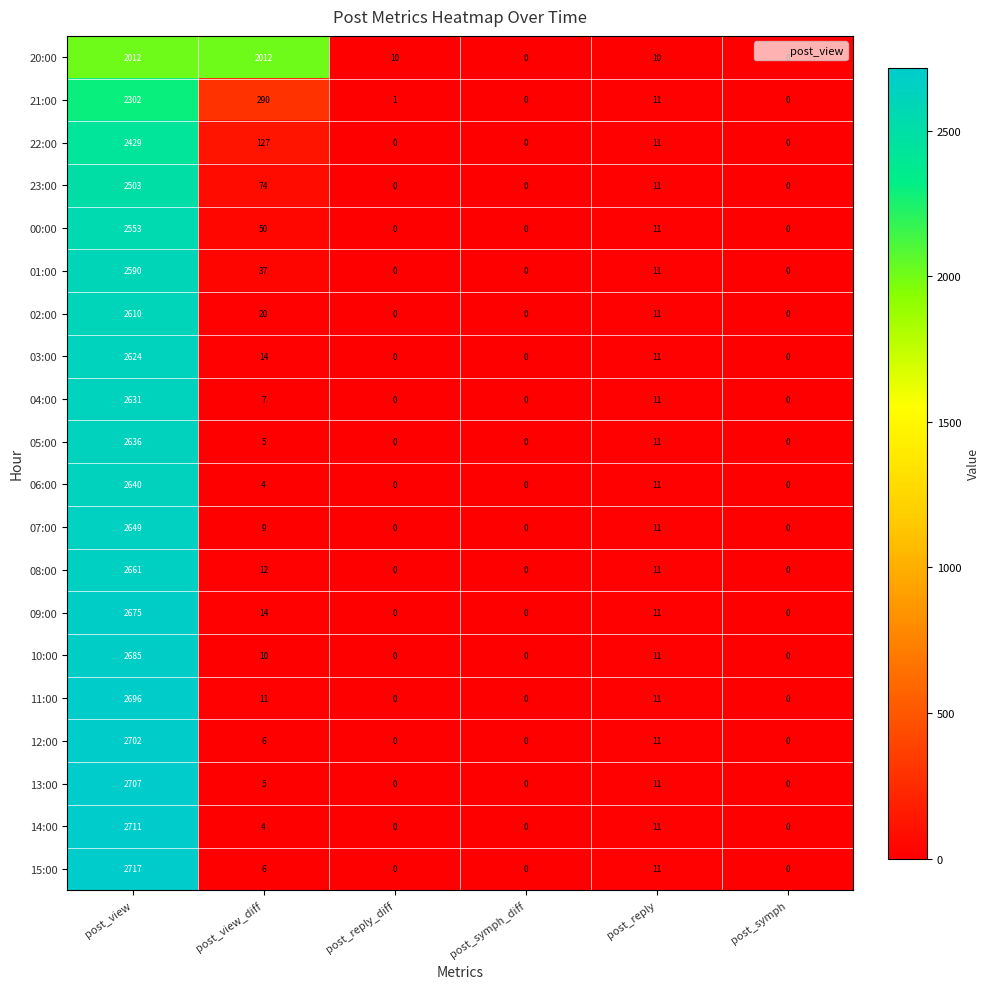

Where is 03:00 nearest to the value 1312?

post_view_diff